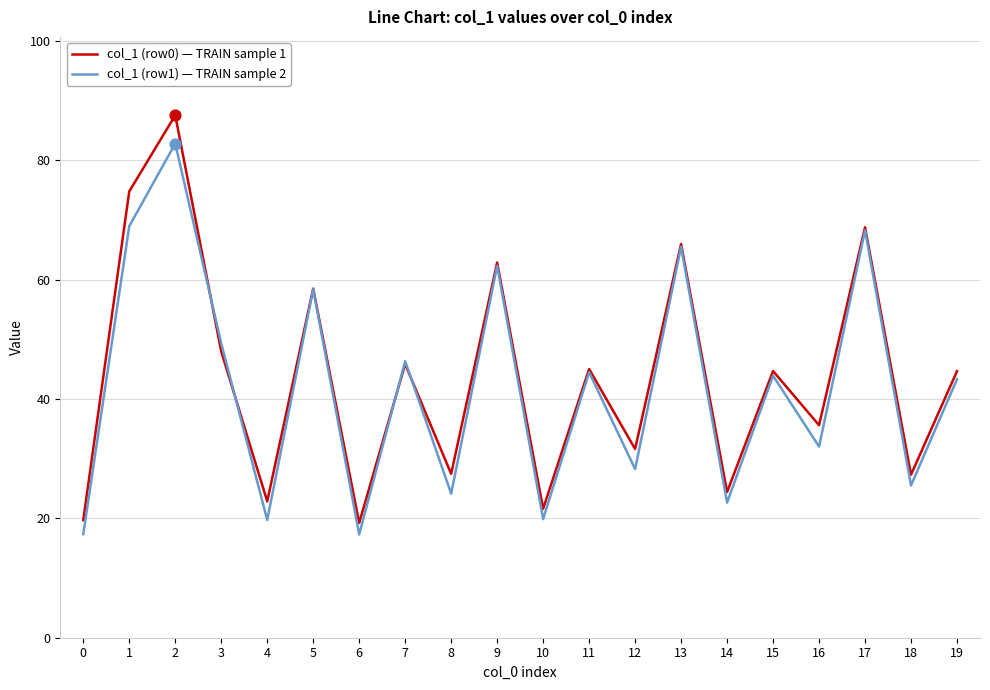

Which series has the largest total across all categories?

col_1 (row0) — TRAIN sample 1